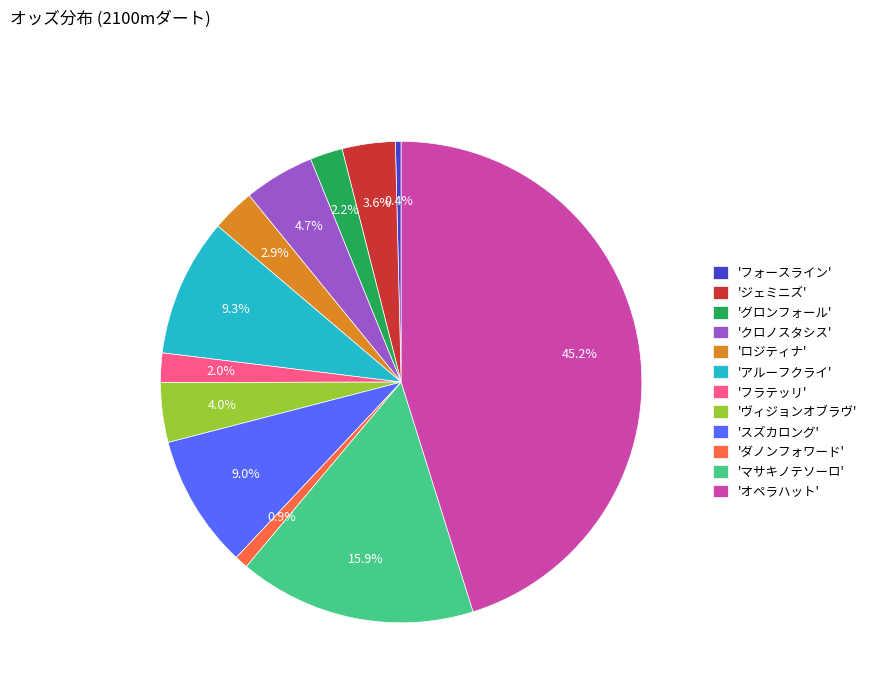

Between 'ジェミニズ' and 'ダノンフォワード', which is larger?

'ジェミニズ'